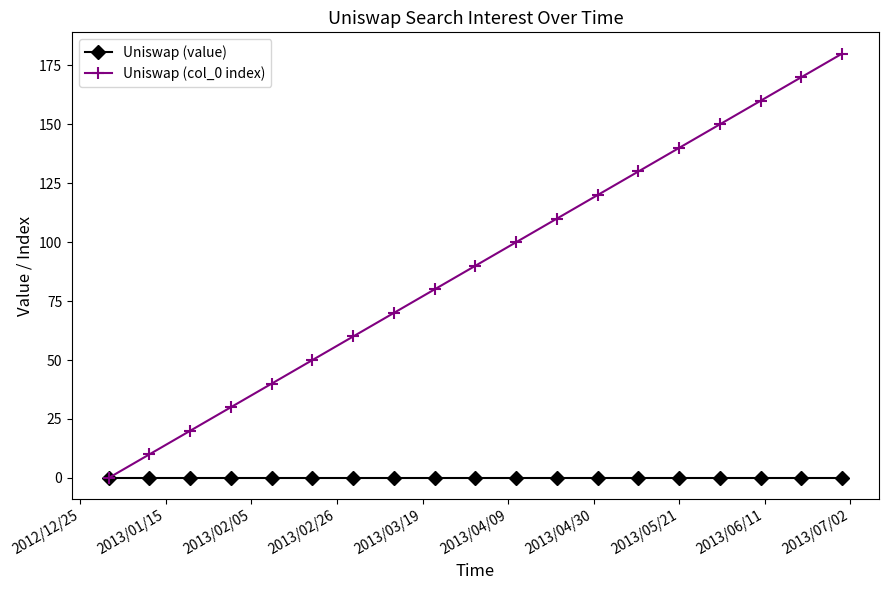

Which series has the largest range (max minus min)?

Uniswap (col_0 index)